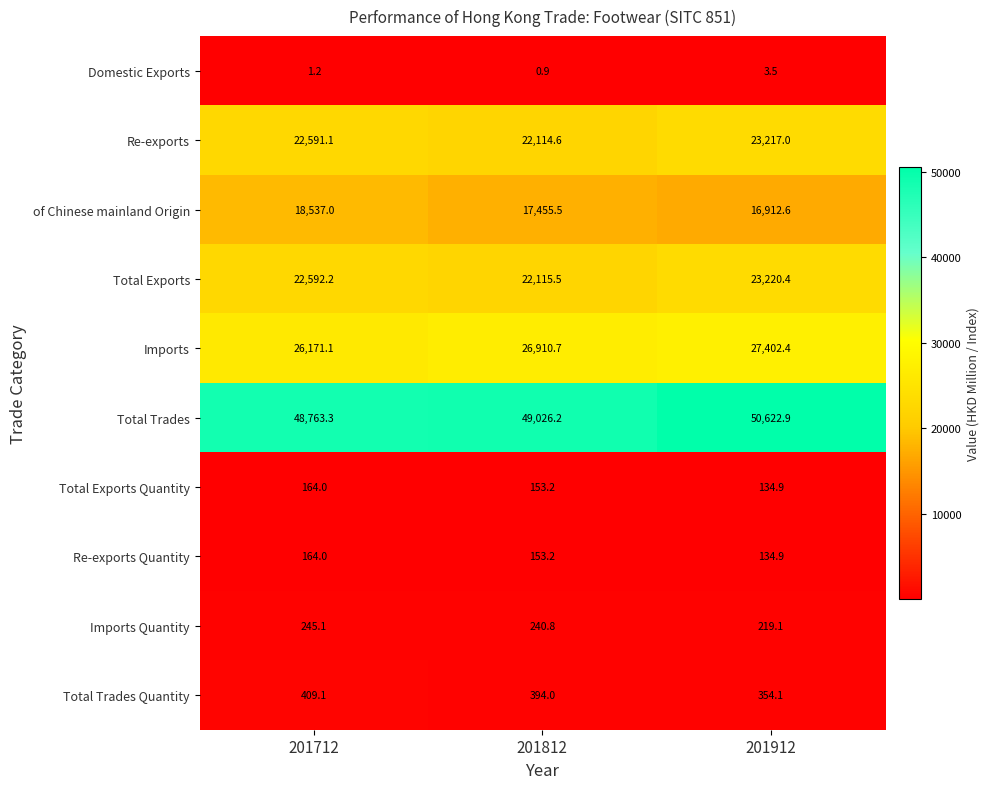

What is the difference between the second highest and minimum values in the Imports series?

739.6